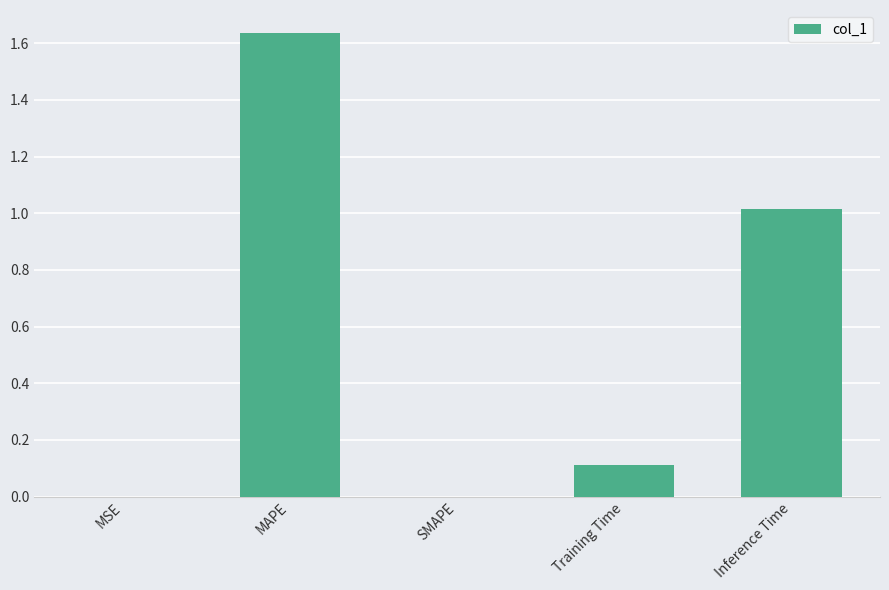

What is the sum of all values?

2.8